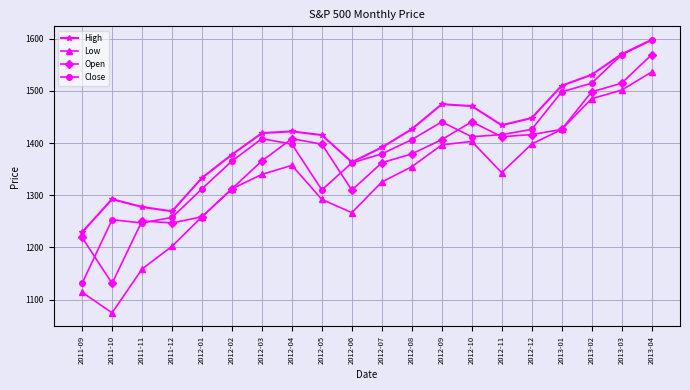

At which category is the sum across all series the highest?

2013-04